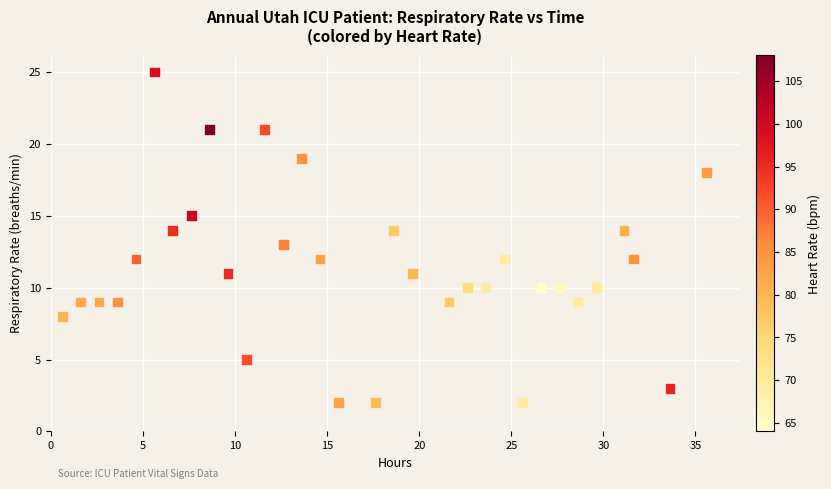

What is the range of Y values (max minus min)?

23